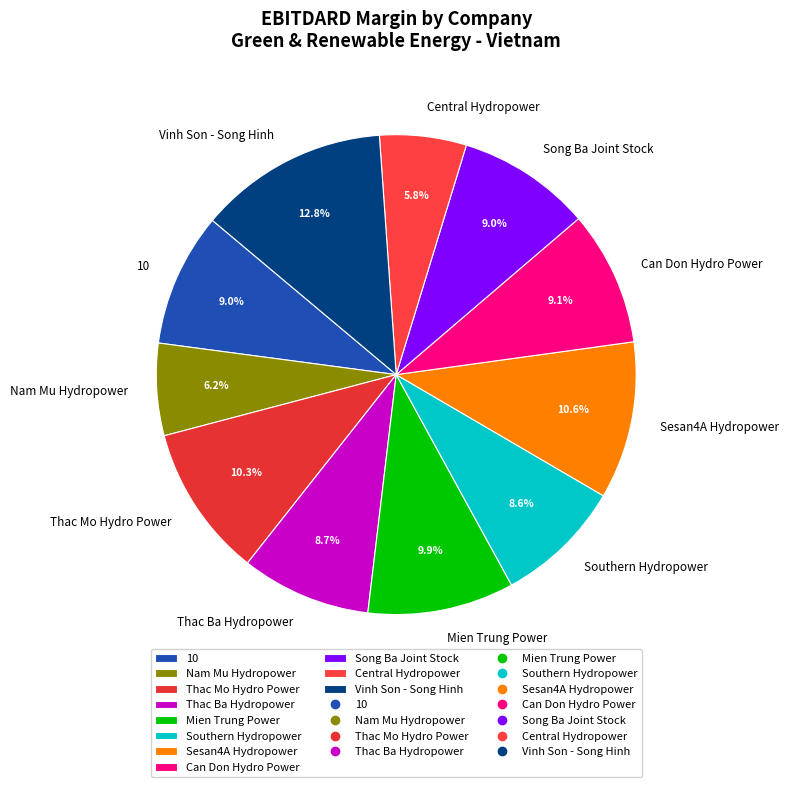

How many slices are in this pie chart?

11